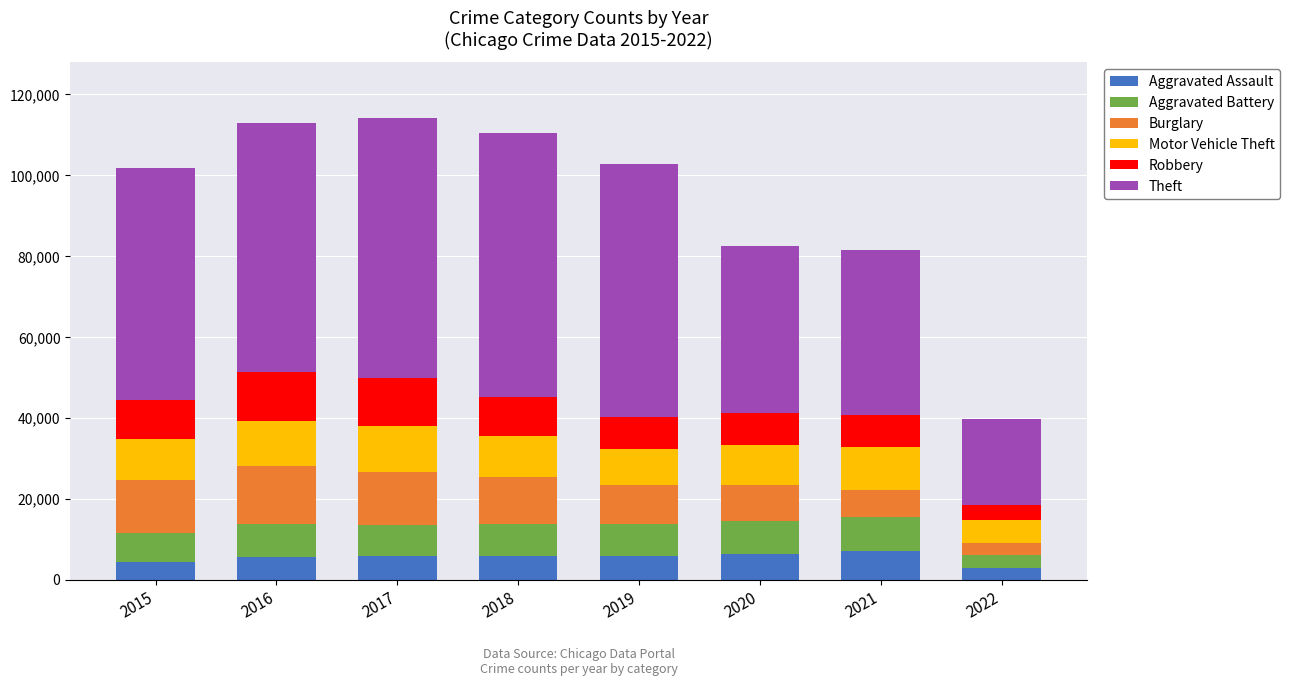

What is the difference between the maximum and second lowest values in the Aggravated Assault series?

2760